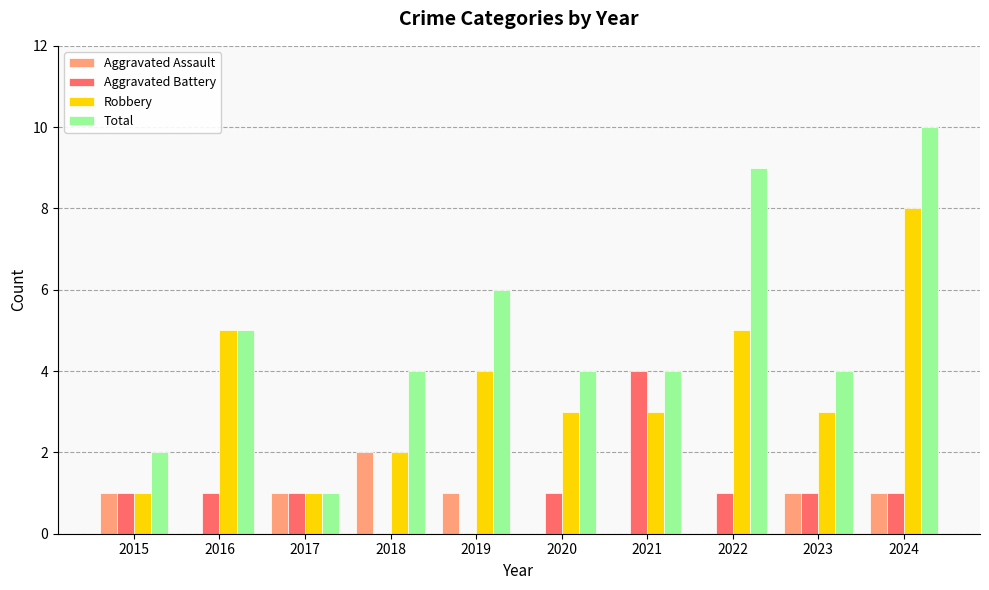

Between 2021 and 2023, which series saw the biggest shift?

Aggravated Battery